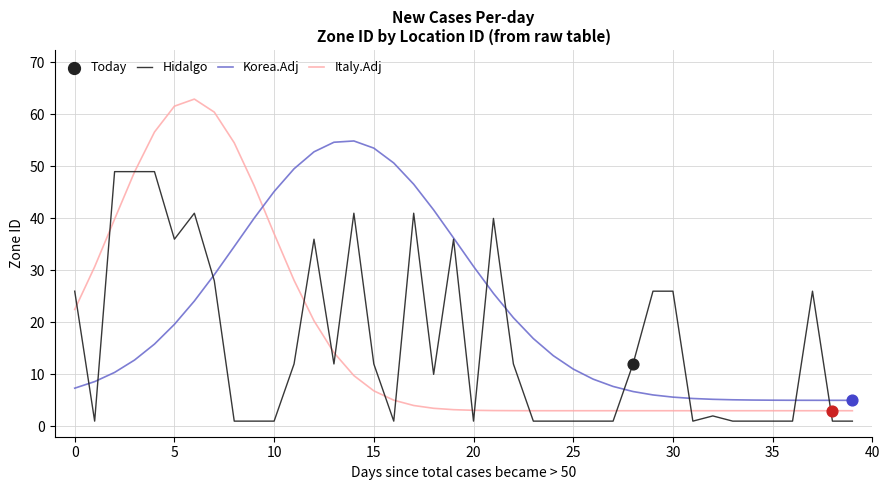

Which series has the largest range (max minus min)?

Italy.Adj